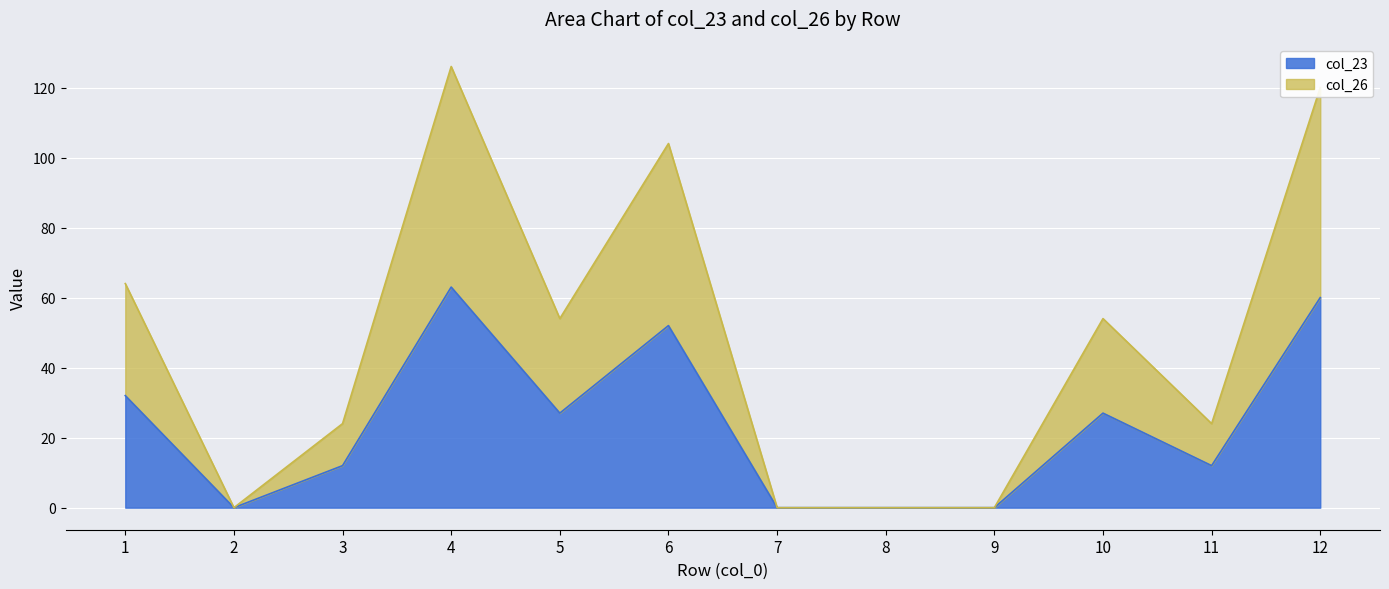

True or false: col_26 and col_23 intersect in this chart.

False